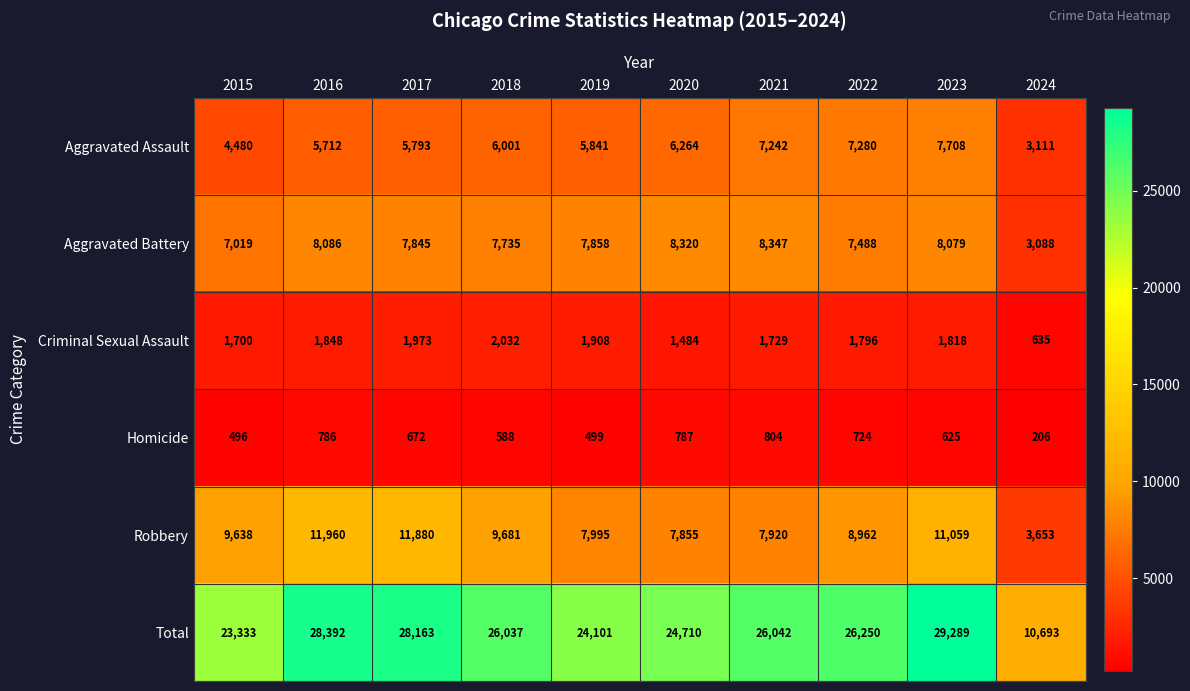

Which series has the largest total across all categories?

Total